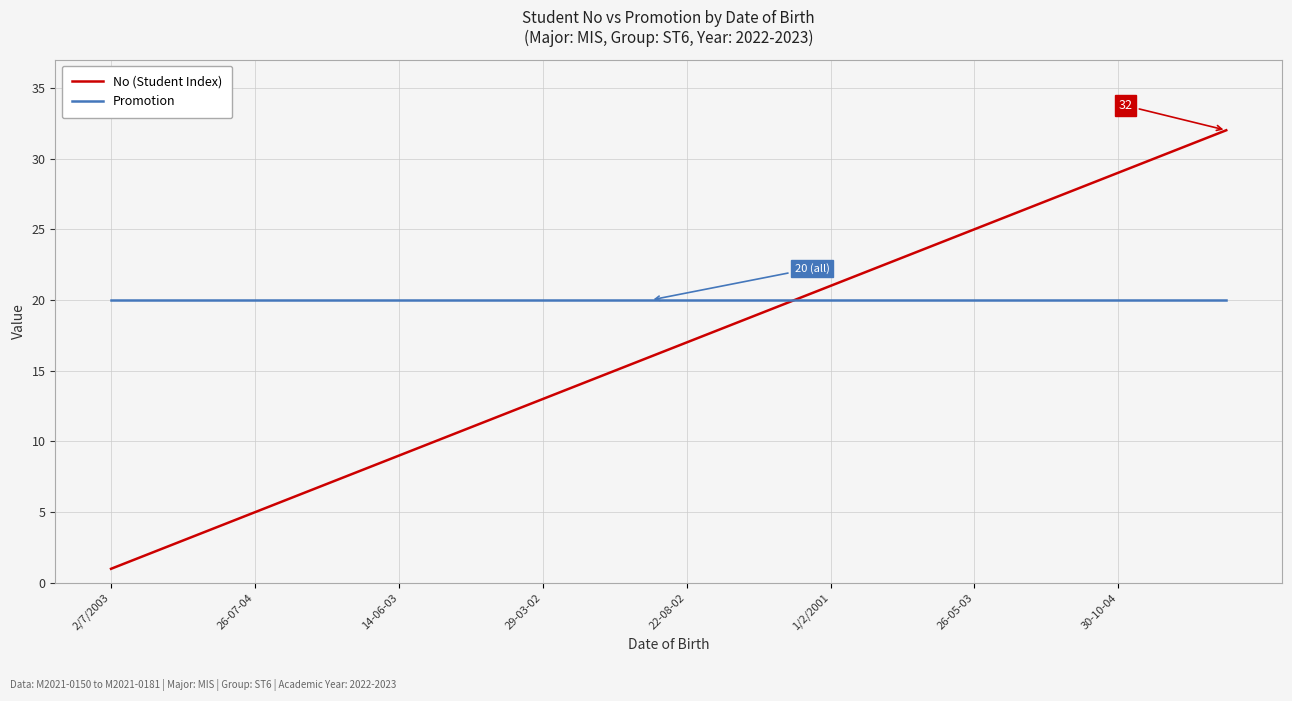

List the series in order of their peak value, lowest first.

Promotion, No (Student Index)